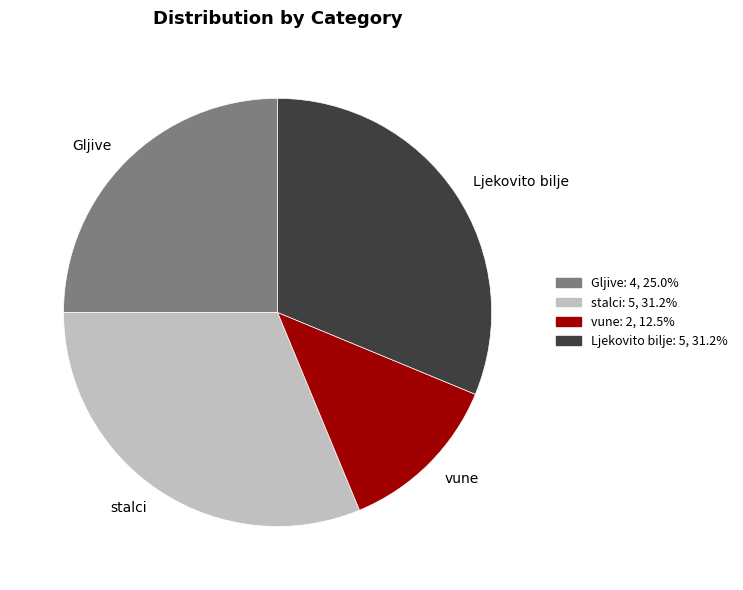

Do Gljive and Ljekovito bilje together represent more than half of the pie?

Yes